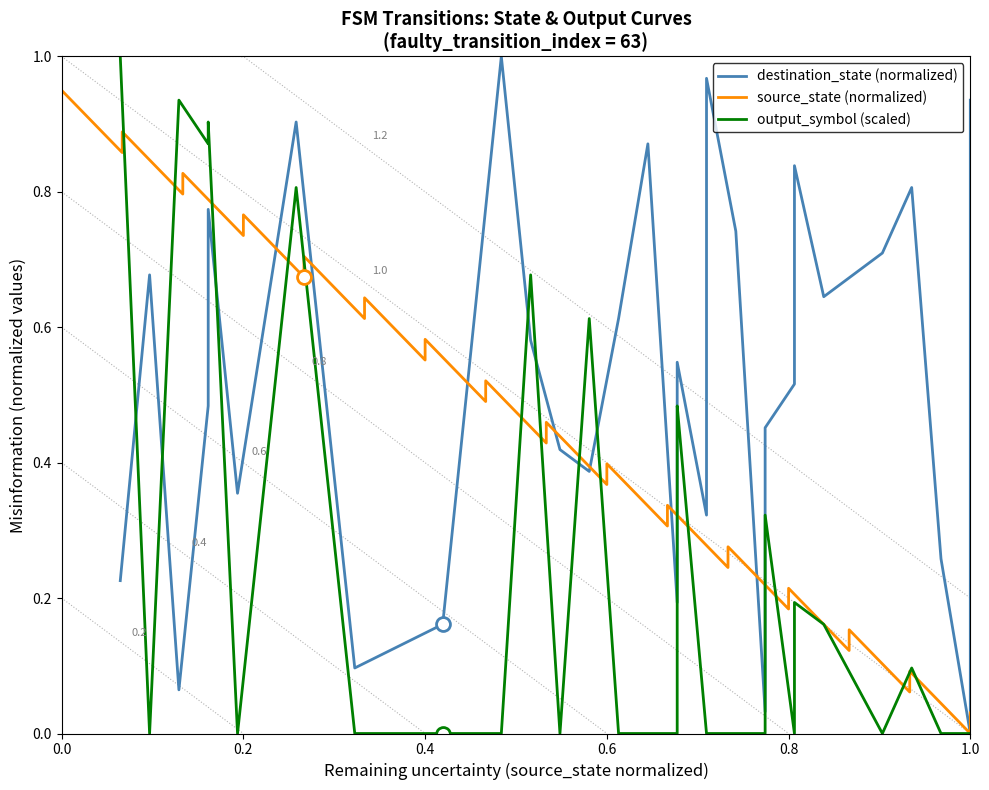

At how many categories does at least one series exceed 0?

31